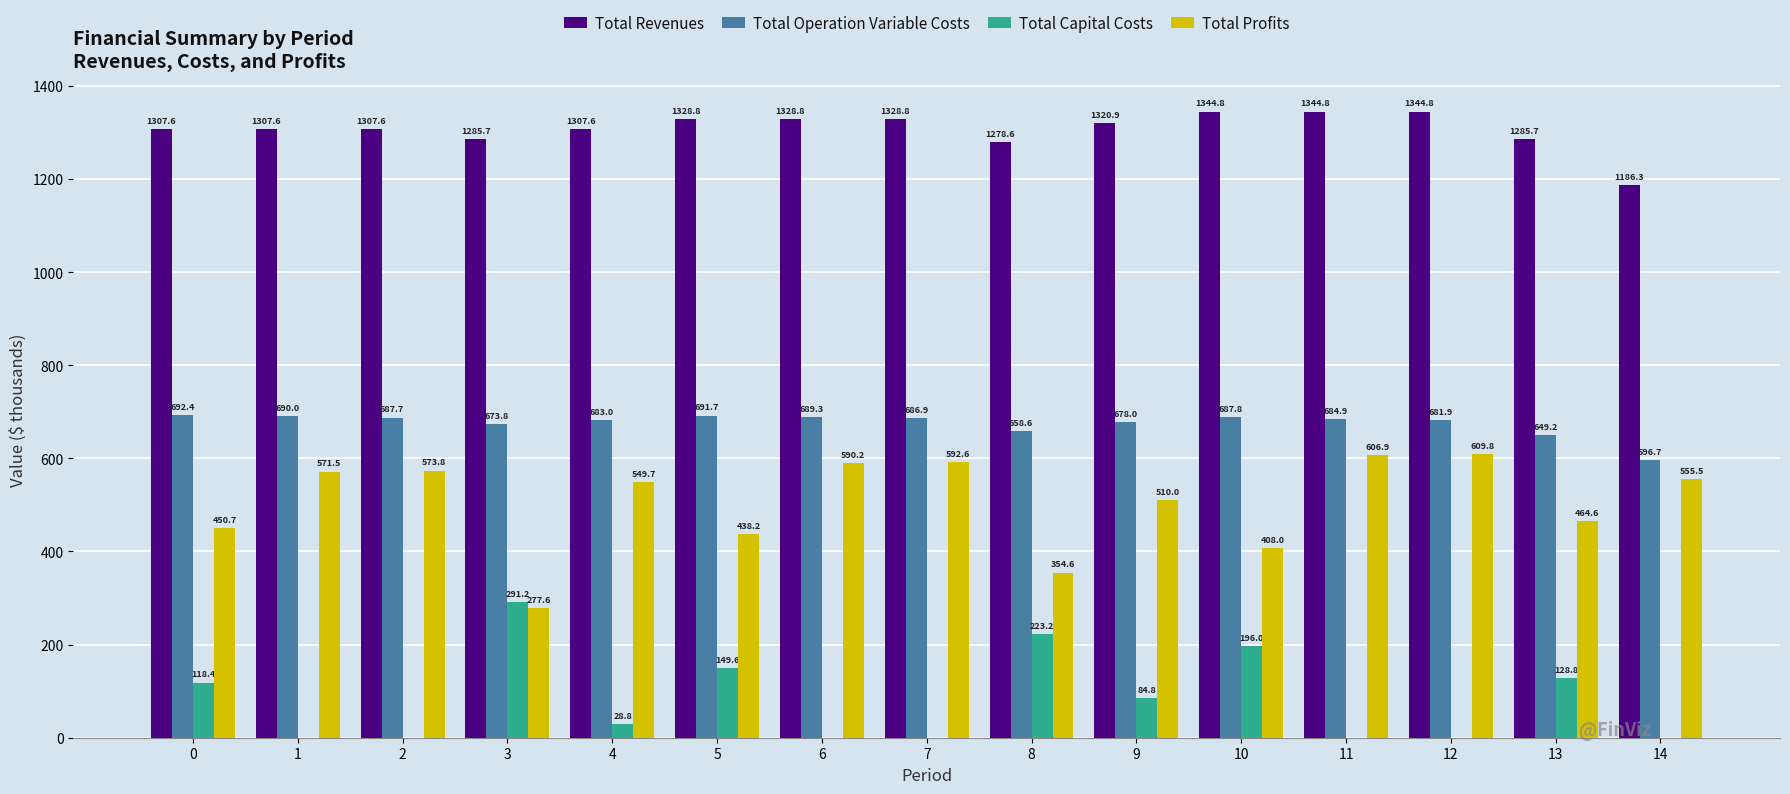

What is the highest value of the Total Profits series?

609.8